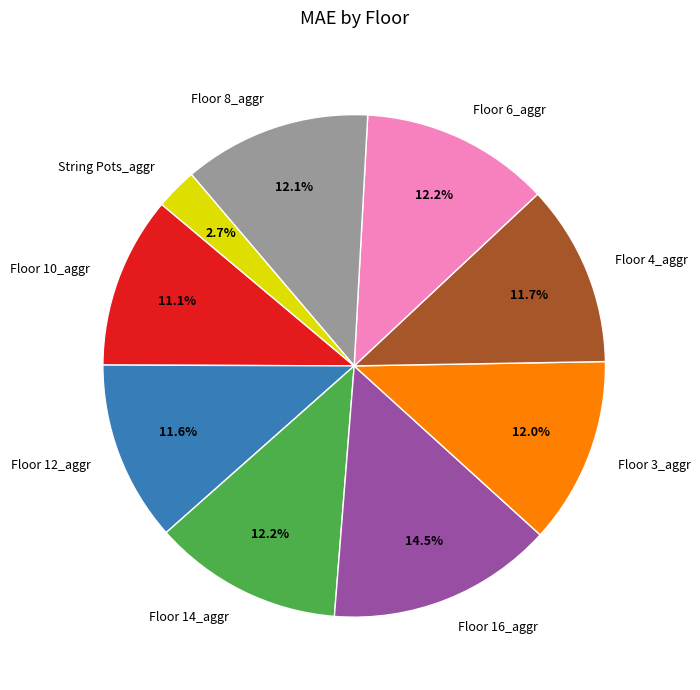

How many segments does this pie chart have?

9